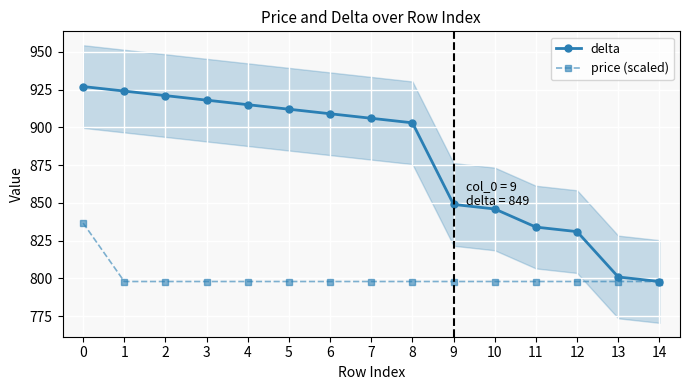

Between 6 and 11, which series saw the biggest shift?

delta